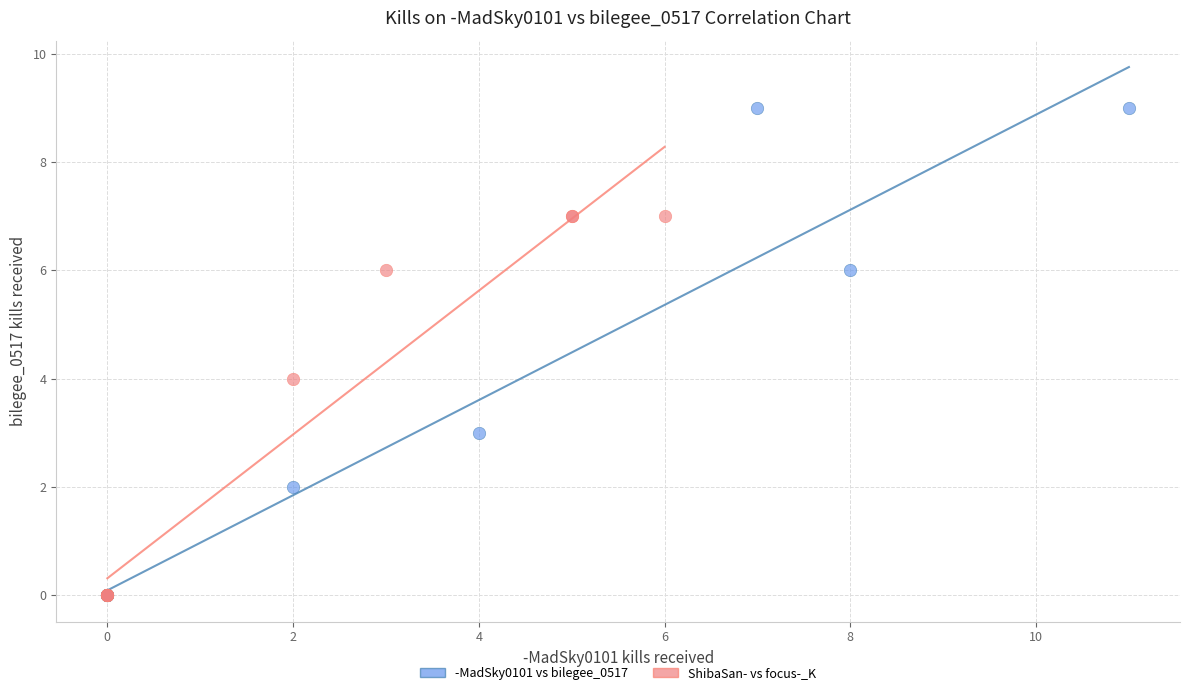

Which series reaches the maximum Y coordinate?

-MadSky0101 vs bilegee_0517